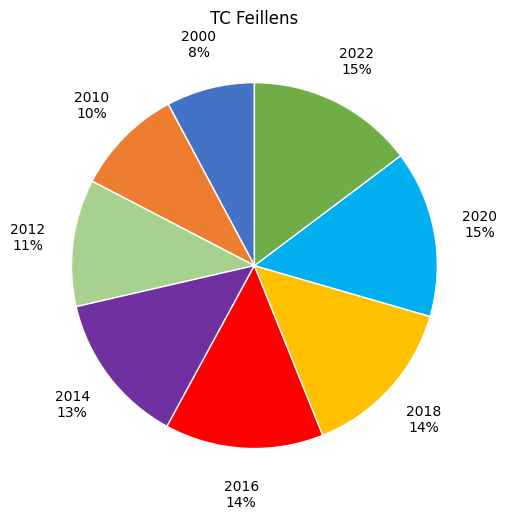

How many segments does this pie chart have?

8